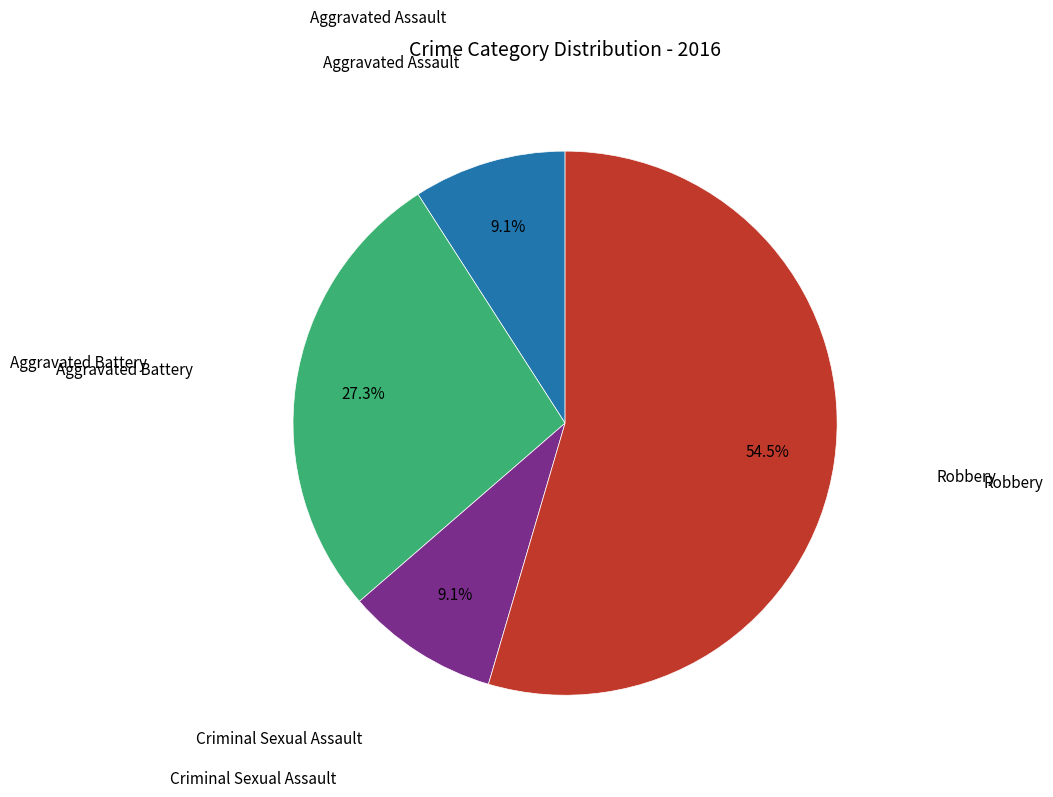

Is there a majority slice in this chart?

Yes